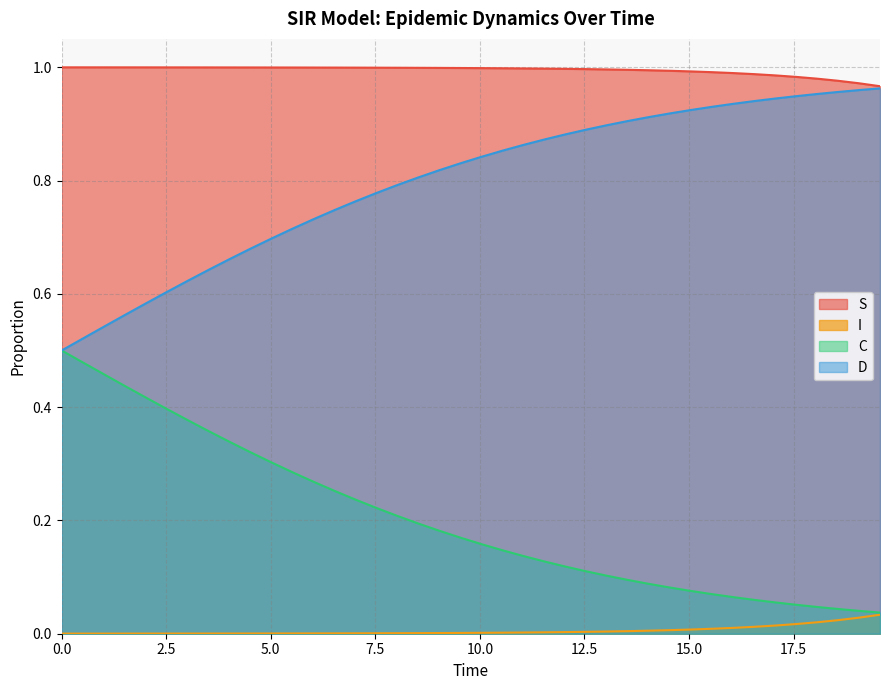

Rank the series by their average value, from highest to lowest.

S, D, C, I